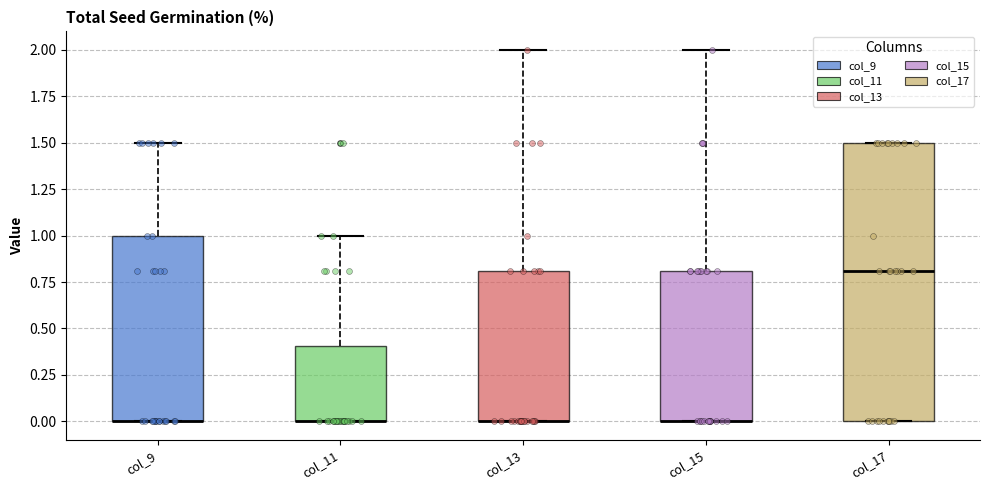

Reading left to right, read every box against the y-axis: the position of its median line, the range the box covers, and the ends of its whiskers. The values are not printed on the chart, so give them approximately, as read against the axis.

col_9: median 0.0 (drawn on the box's lower edge), box 0.0 to 1.0, whiskers 0.0 to 1.5
col_11: median 0.0 (drawn on the box's lower edge), box 0.0 to 0.4, whiskers 0.0 to 1.0
col_13: median 0.0 (drawn on the box's lower edge), box 0.0 to 0.8, whiskers 0.0 to 2.0
col_15: median 0.0 (drawn on the box's lower edge), box 0.0 to 0.8, whiskers 0.0 to 2.0
col_17: median 0.8, box 0.0 to 1.5, whiskers 0.0 to 1.5